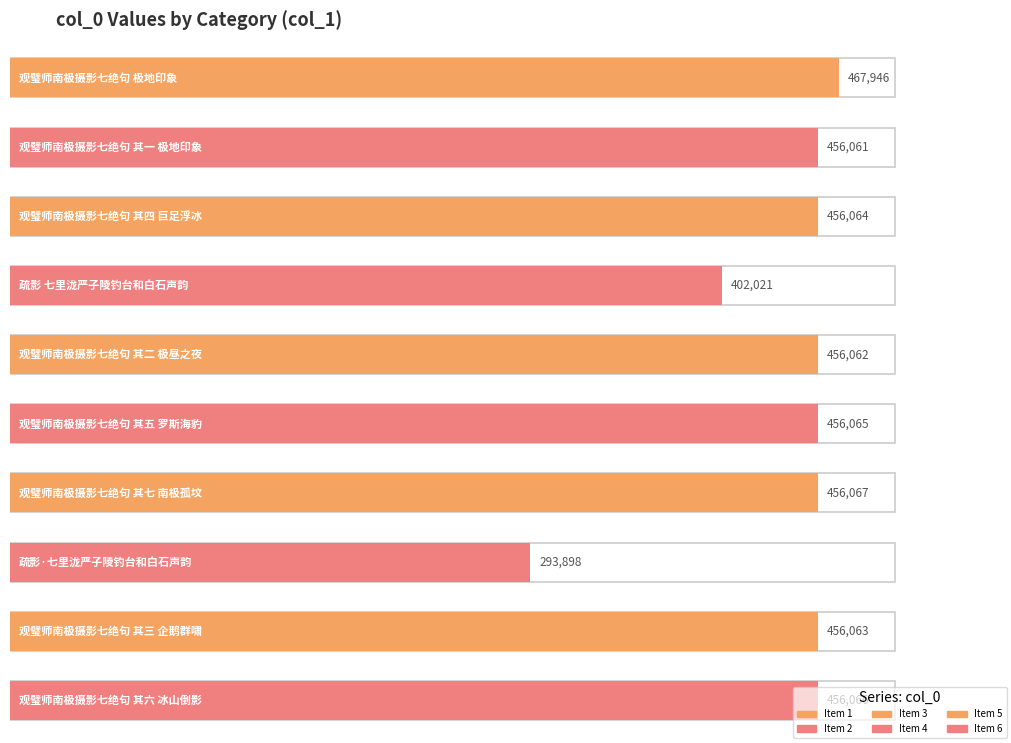

What is the change in value from 观璧师南极摄影七绝句 其四 巨足浮冰 to 疏影 七里泷严子陵钓台和白石声韵?

-54043